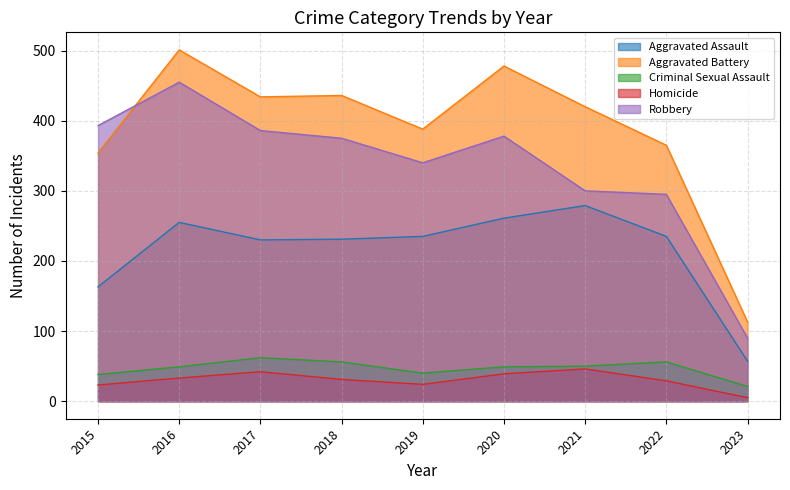

True or false: Criminal Sexual Assault and Aggravated Assault cross at least once.

False